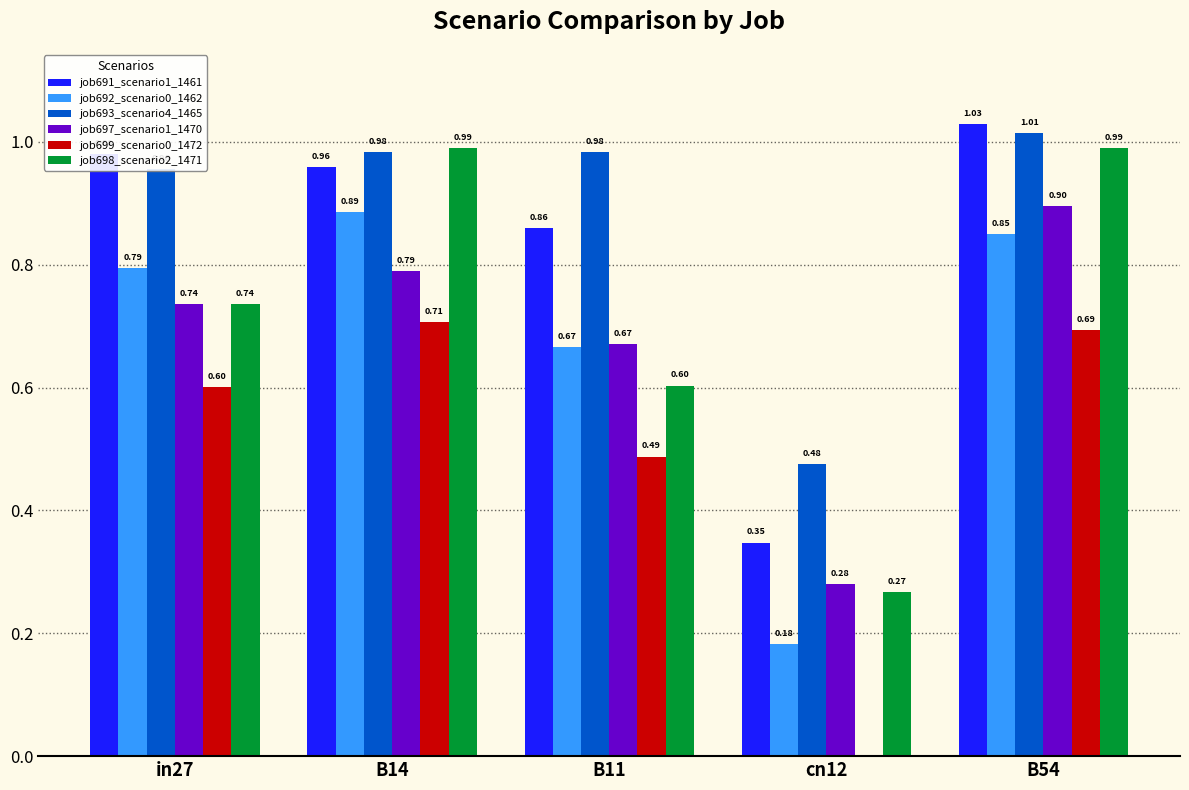

Which series changed the most between in27 and B14?

job698_scenario2_1471